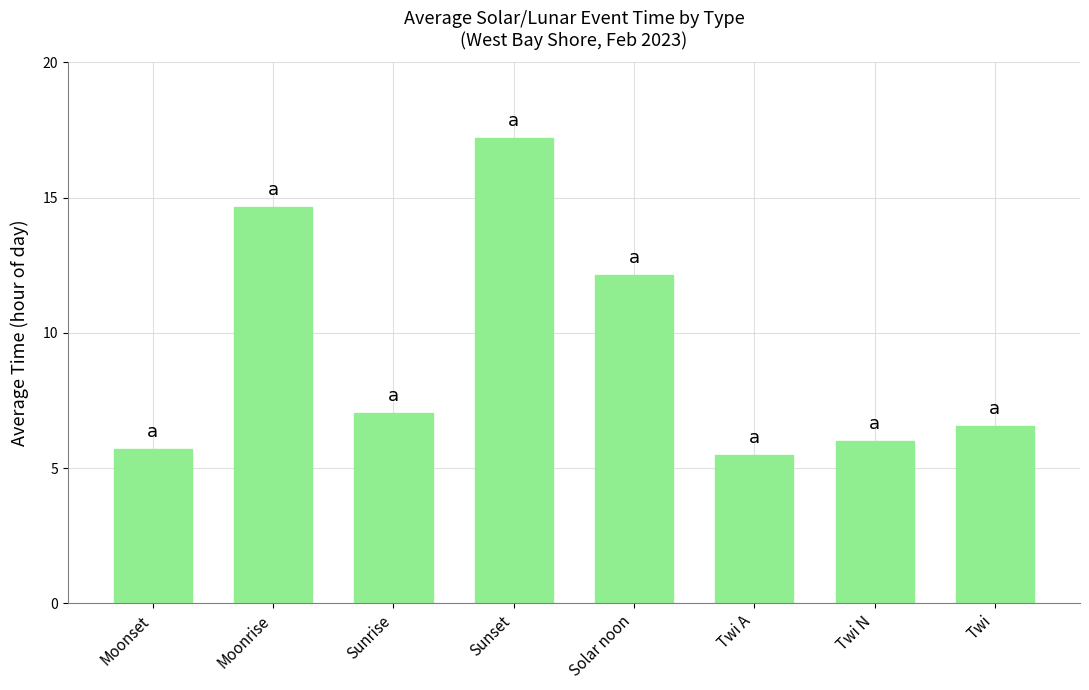

What is the difference between the second highest and minimum values?

9.2